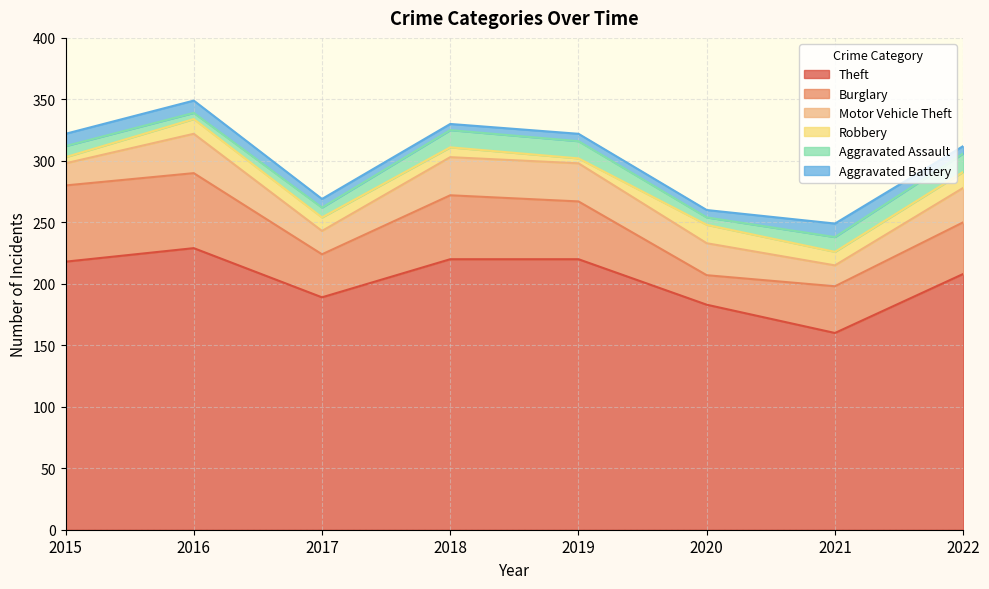

Between 2016 and 2019, which series saw the biggest shift?

Burglary